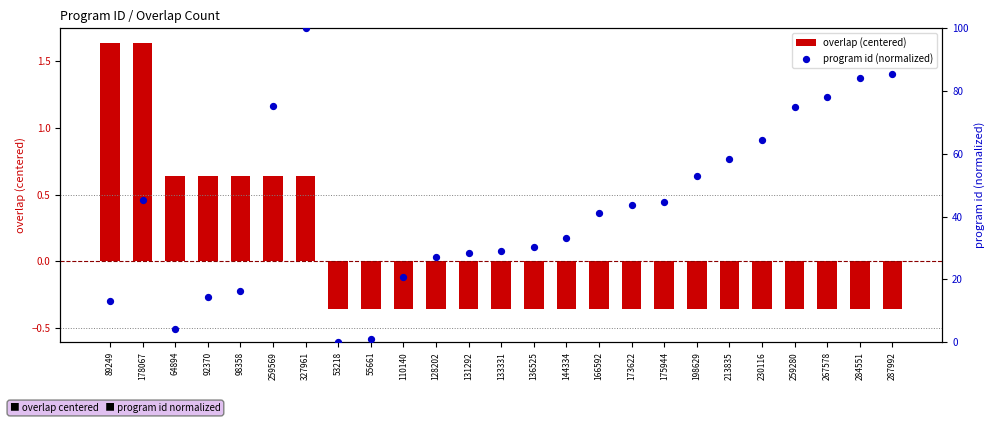

What is the total value across all series at 230116?

64.0